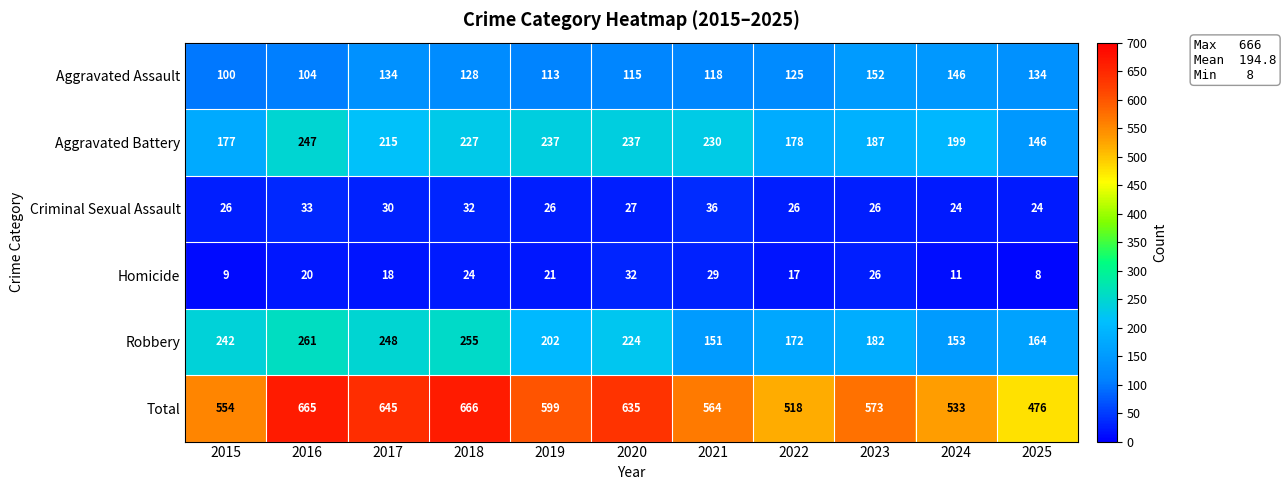

At 2018, list the series in order from largest to smallest.

Total, Robbery, Aggravated Battery, Aggravated Assault, Criminal Sexual Assault, Homicide